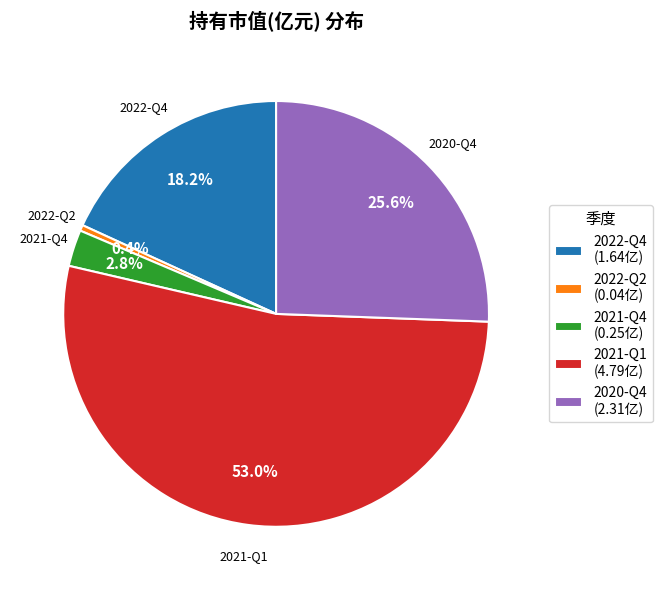

Which slice is the largest?

2021-Q1